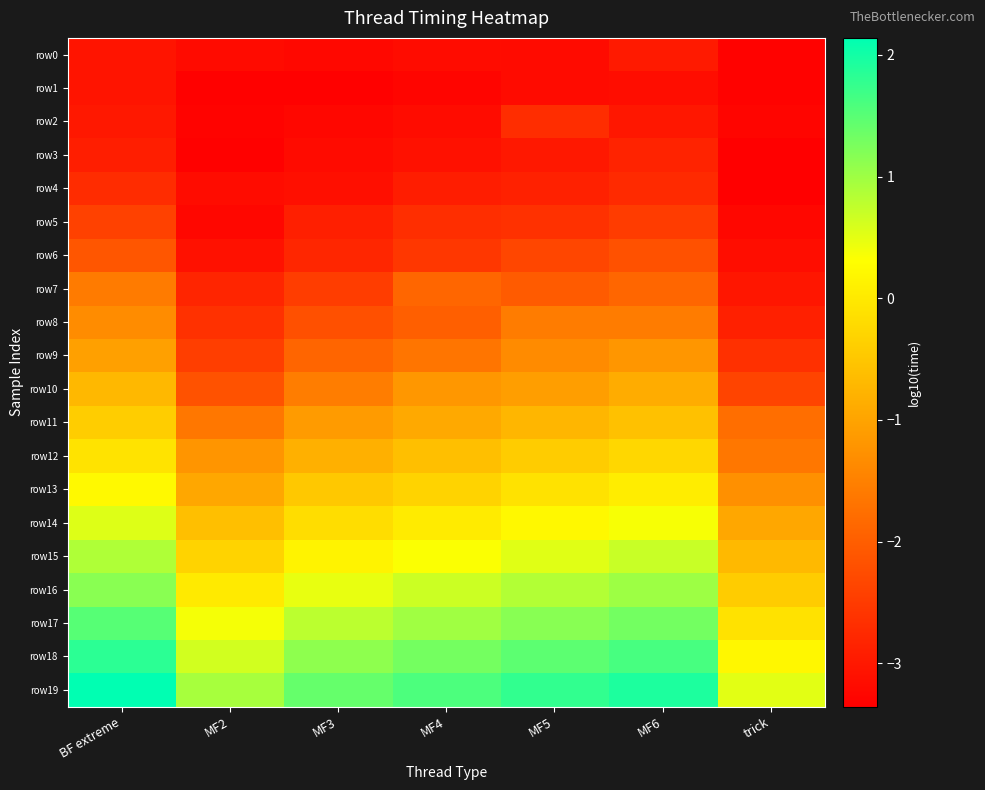

What is the spread (max minus min) of values at MF2?

4.3